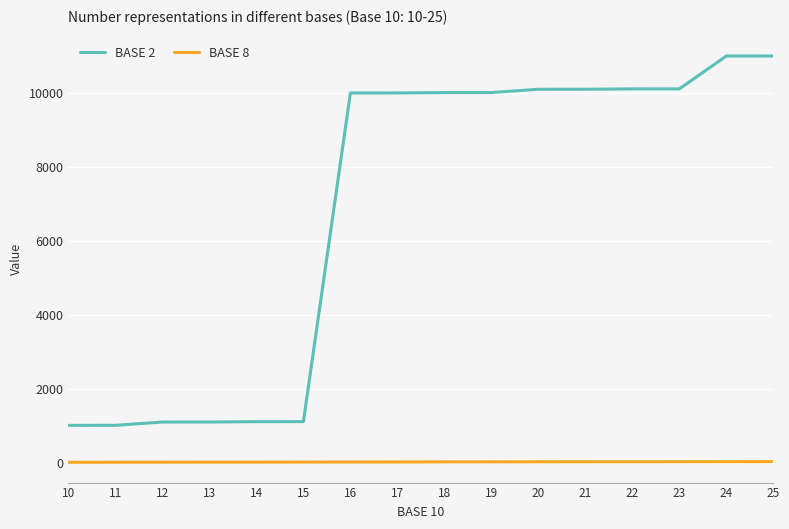

What is the greatest value displayed?

11001